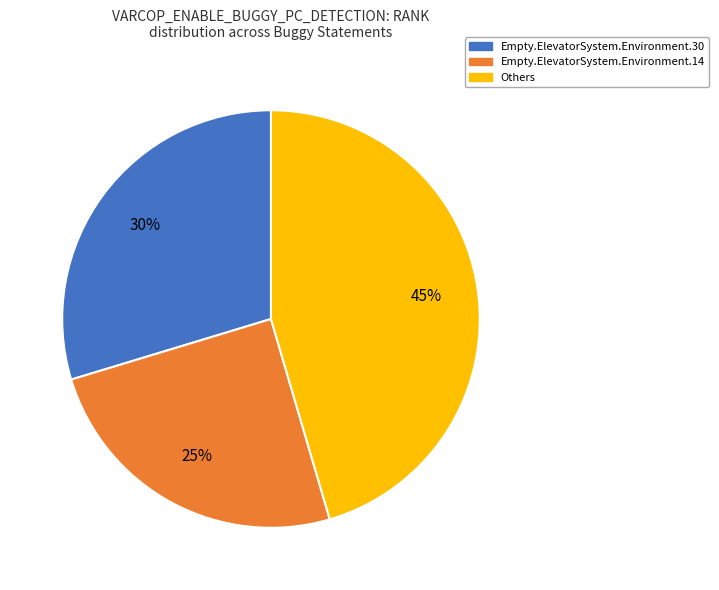

Is there a majority slice in this chart?

No